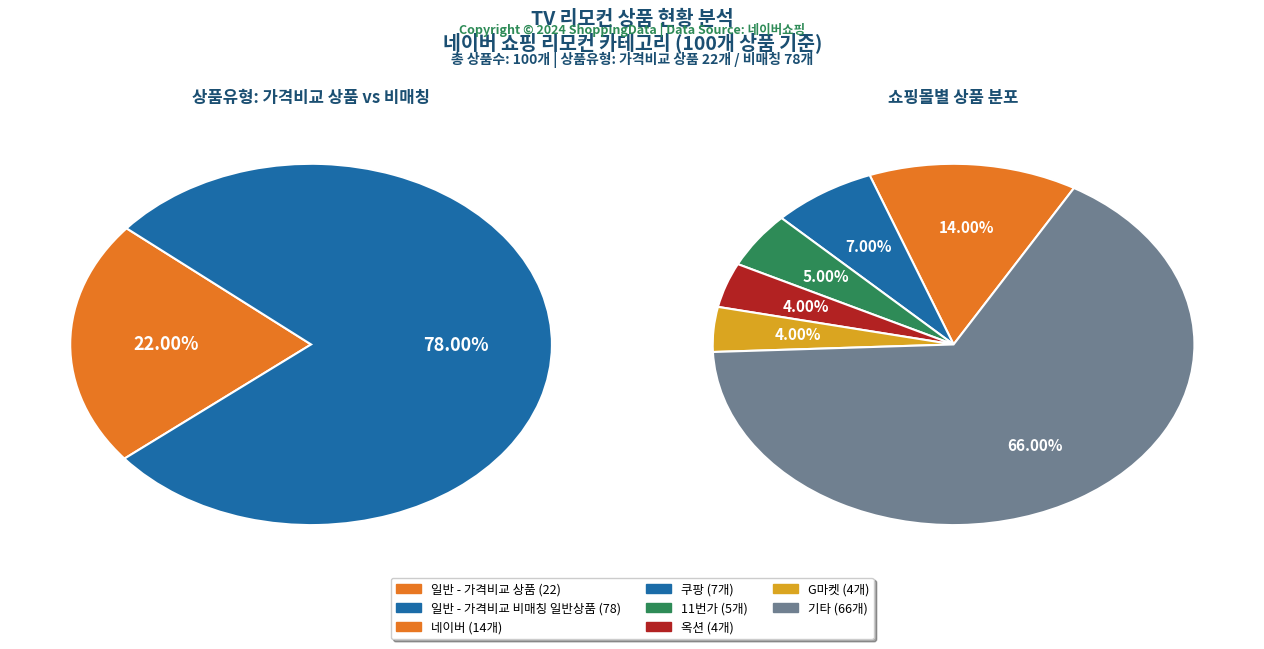

To the nearest percent, what is the difference between the largest and smallest slice percentages?

56%